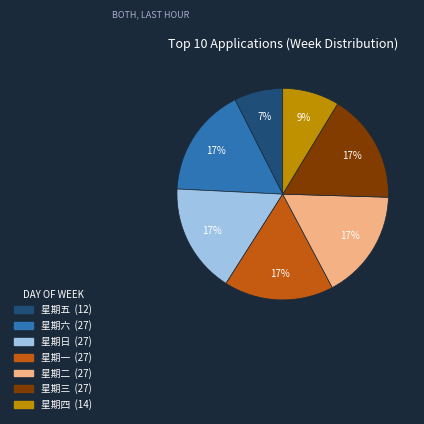

Count the number of slices in the pie.

7